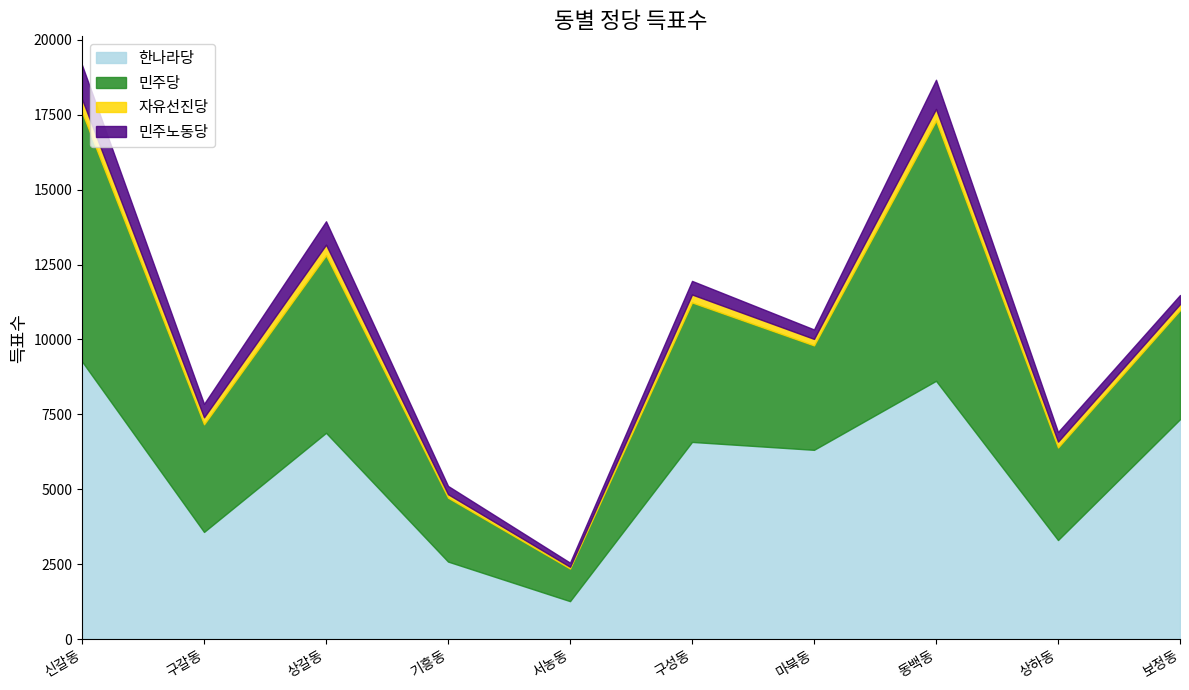

What is the sum of the 민주당 values at 상갈동 and 동백동?

14610